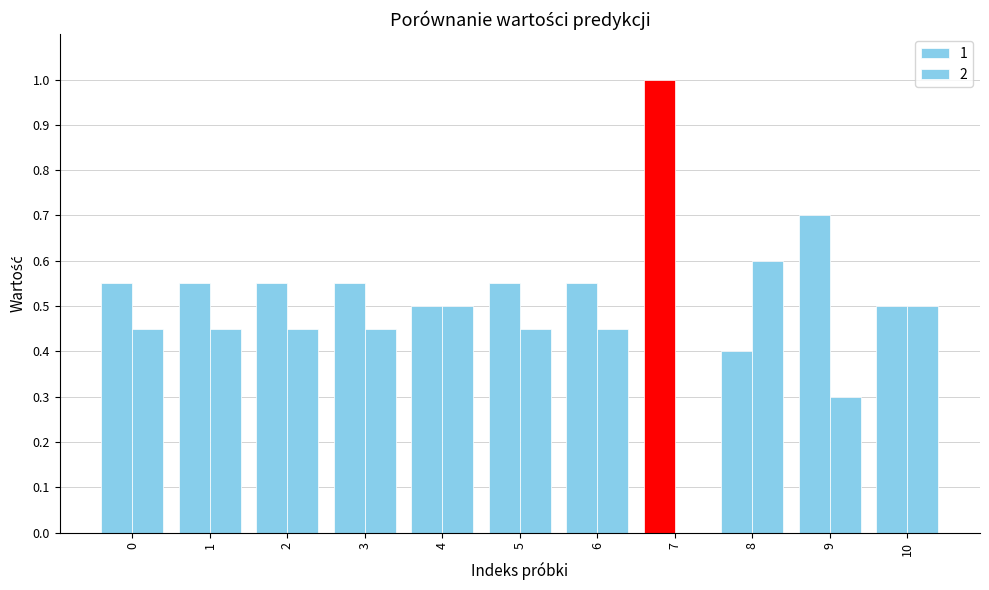

At which label does 2 reach its peak?

8